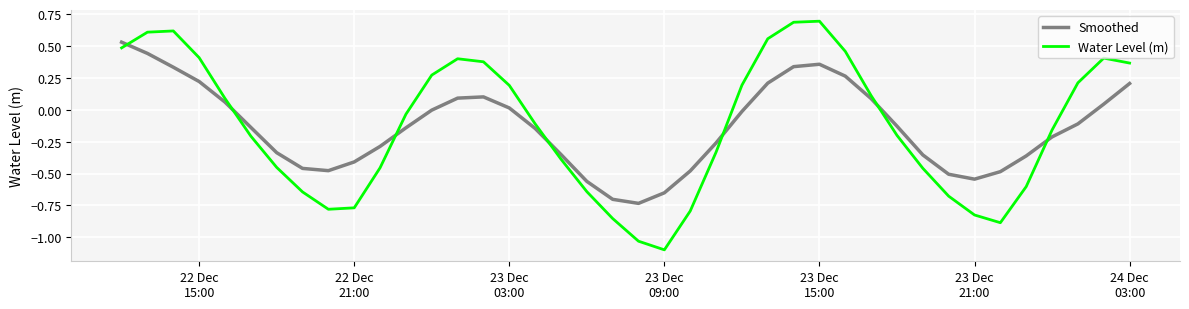

Which series has the largest range (max minus min)?

Water Level (m)